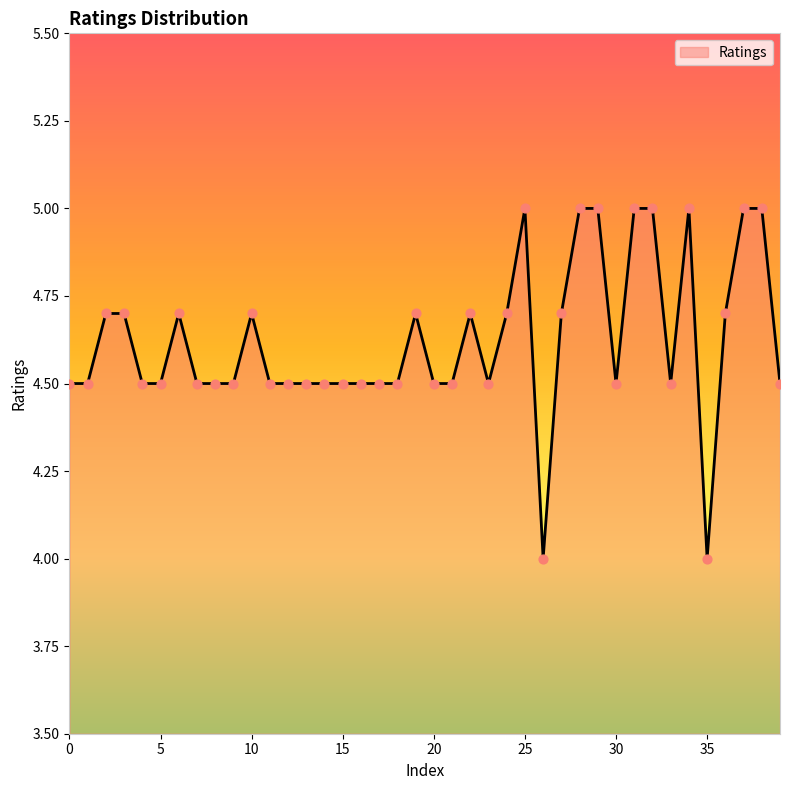

What is the difference between the maximum and minimum values?

1.0